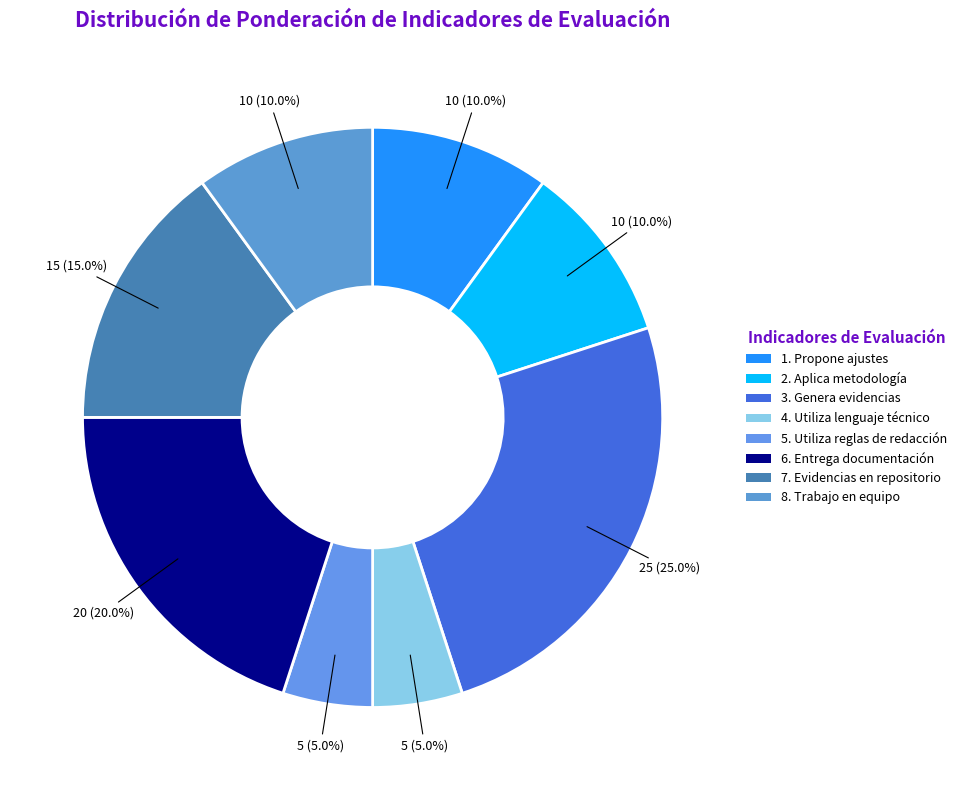

Count the number of slices in the pie.

8